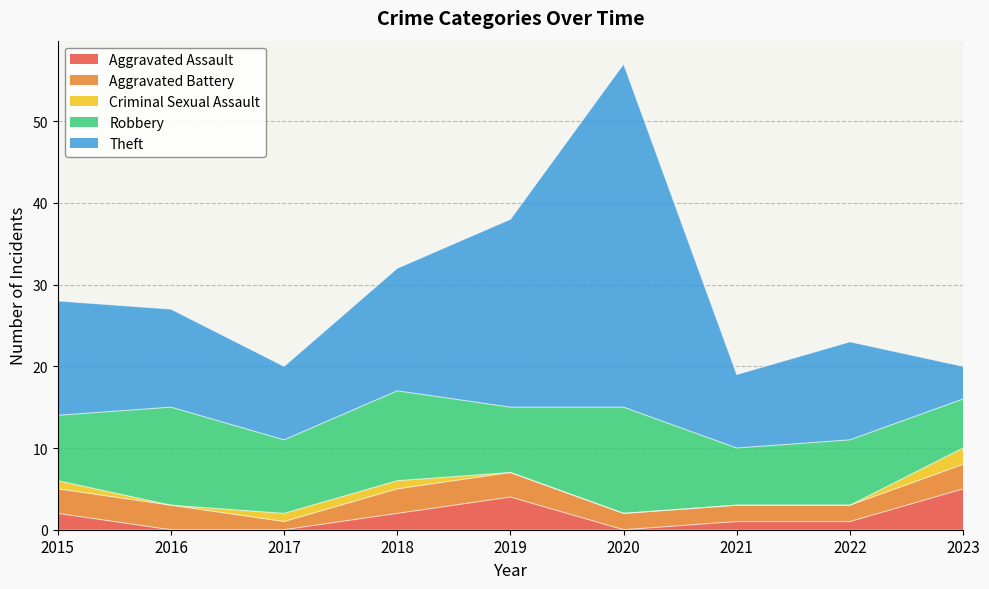

Reading left to right, what are all the values shown in this chart?

Aggravated Assault: 2015=2	2016=0	2017=0	2018=2	2019=4	2020=0	2021=1	2022=1	2023=5
Aggravated Battery: 2015=3	2016=3	2017=1	2018=3	2019=3	2020=2	2021=2	2022=2	2023=3
Criminal Sexual Assault: 2015=1	2016=0	2017=1	2018=1	2019=0	2020=0	2021=0	2022=0	2023=2
Robbery: 2015=8	2016=12	2017=9	2018=11	2019=8	2020=13	2021=7	2022=8	2023=6
Theft: 2015=14	2016=12	2017=9	2018=15	2019=23	2020=42	2021=9	2022=12	2023=4